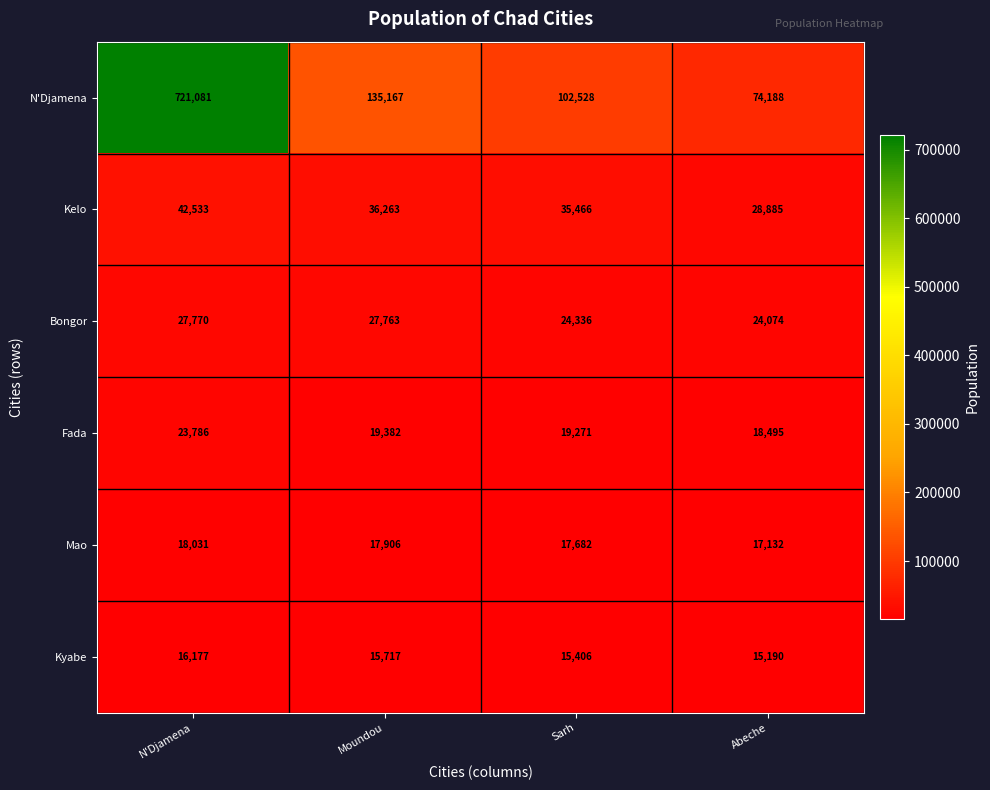

Which series has the widest spread of values?

N'Djamena